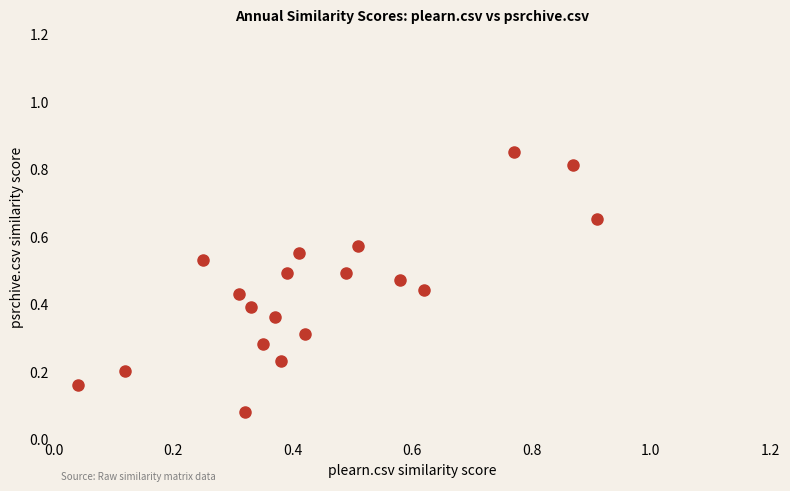

What is the range of X values (max minus min)?

0.9